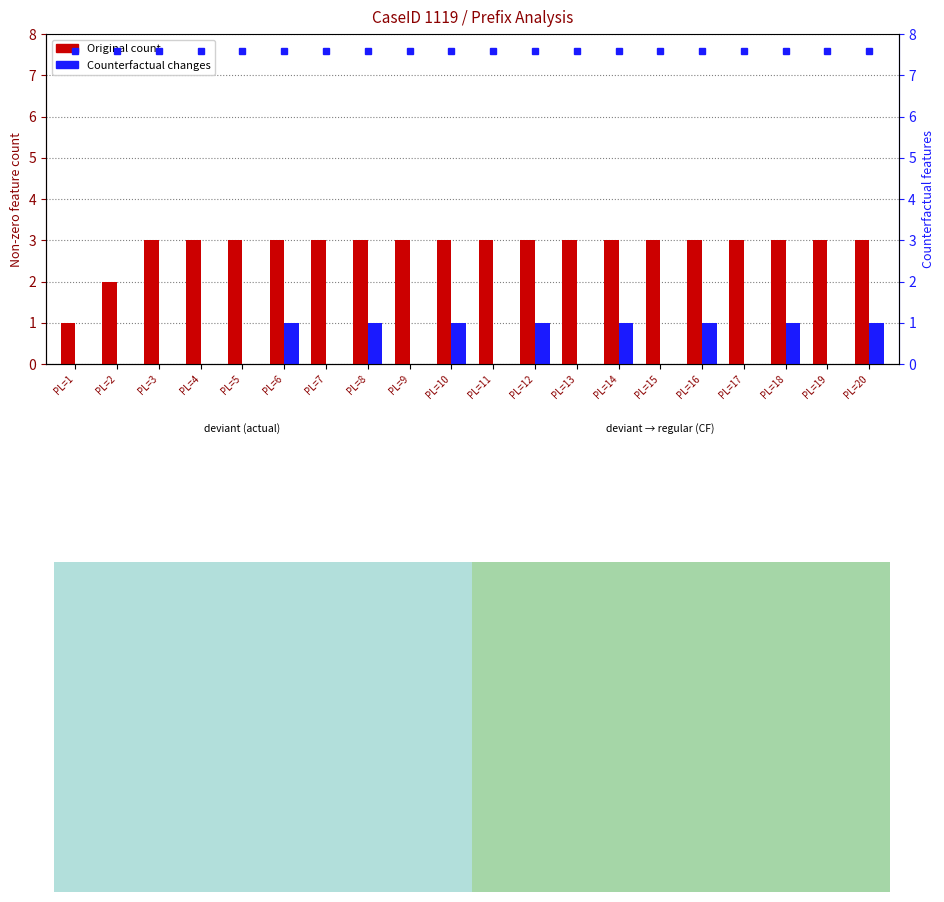

Is it true that Counterfactual equals 0 at PL=9?

True